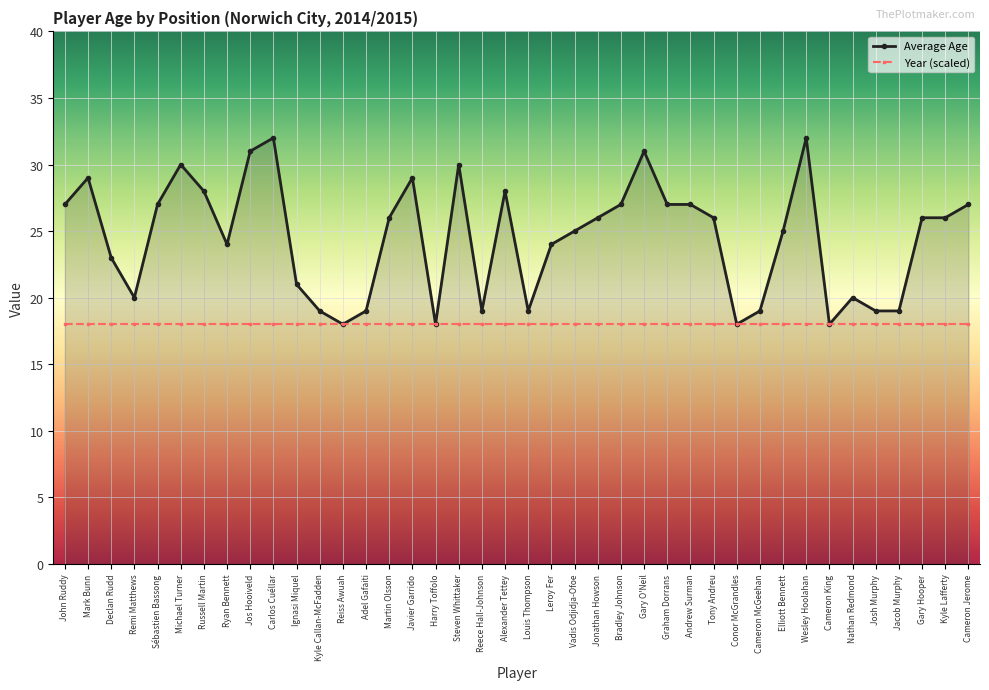

Where is the first local maximum for Average Age?

Mark Bunn